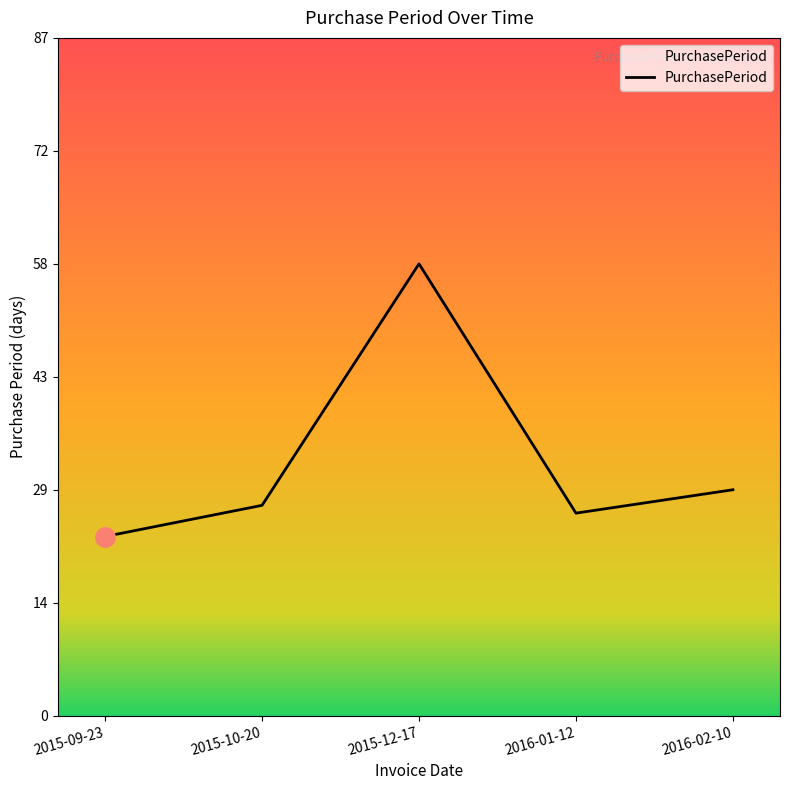

What is the sum of all values?

163